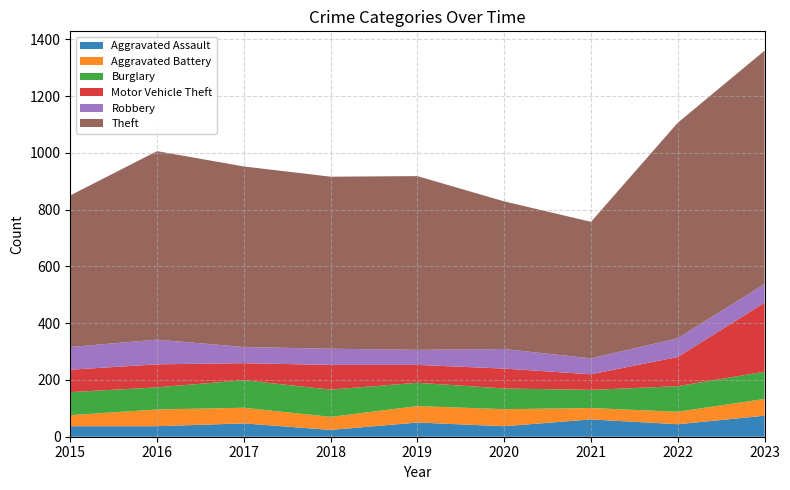

Does the chart have visible grid lines?

Yes